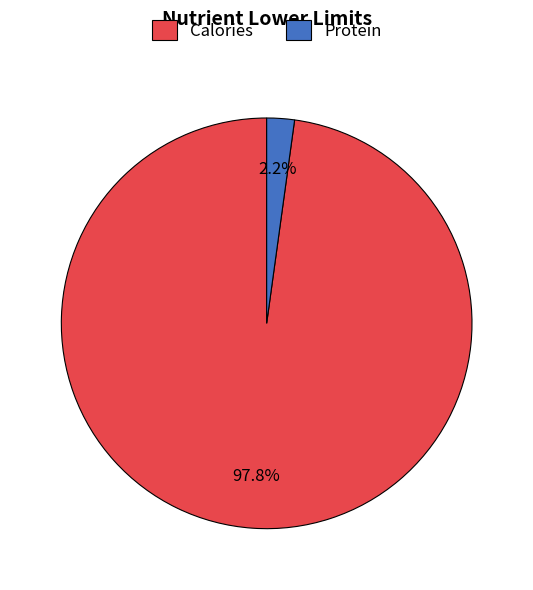

What is the majority slice?

Calories